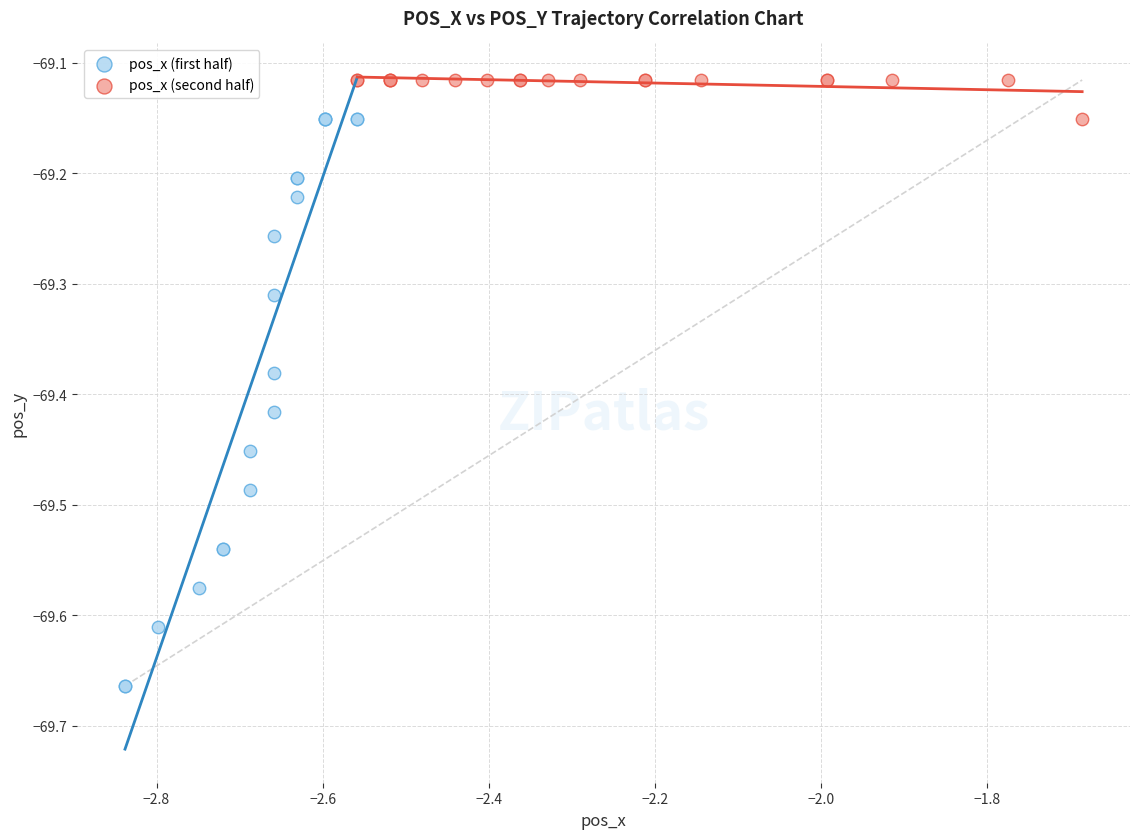

Which series contains the highest Y value?

pos_x (second half)